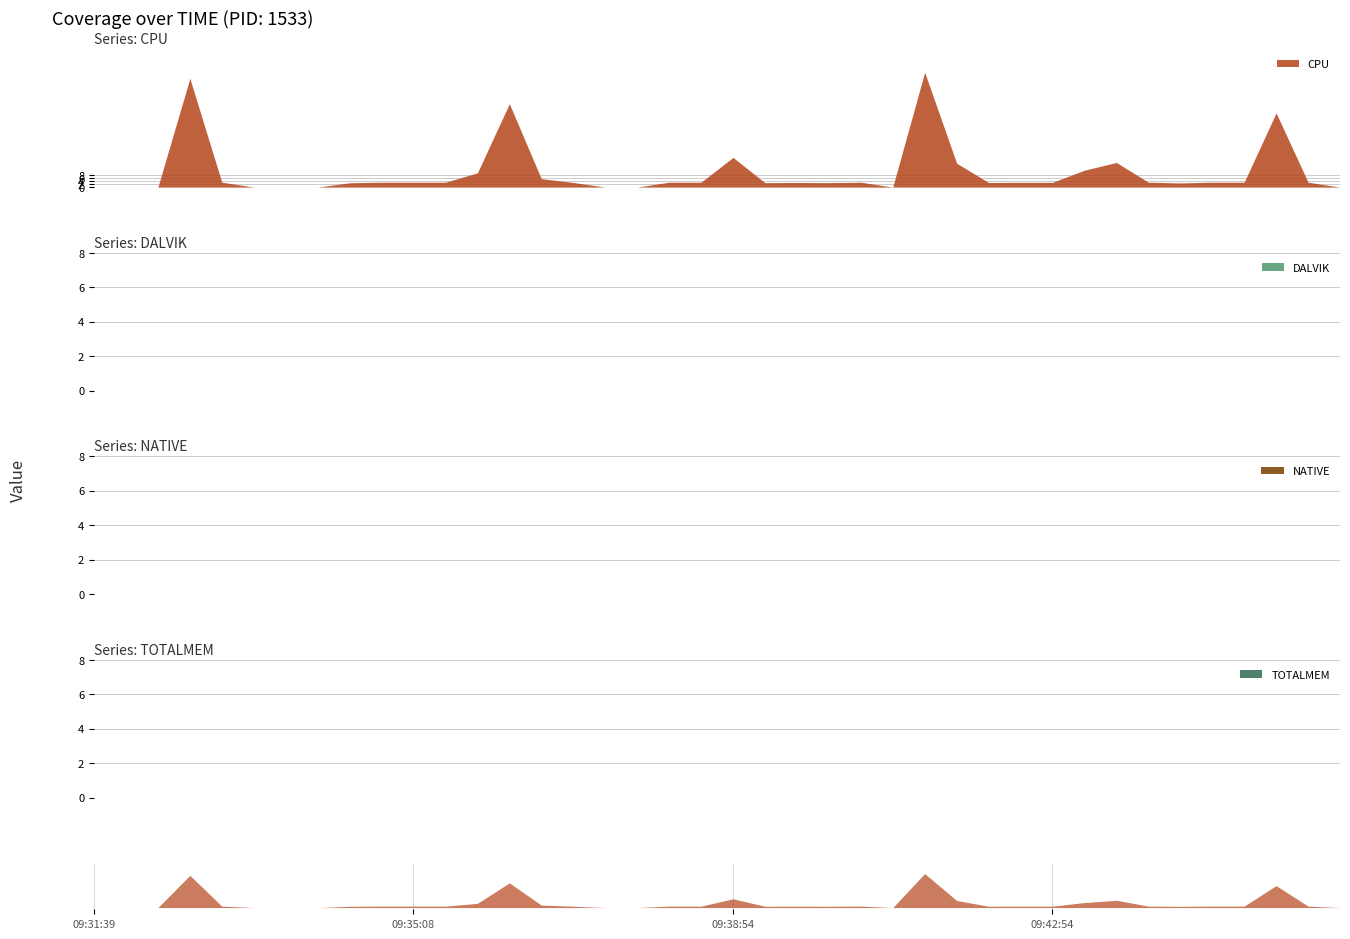

What are all the series names shown in the legend?

CPU, DALVIK, NATIVE, TOTALMEM